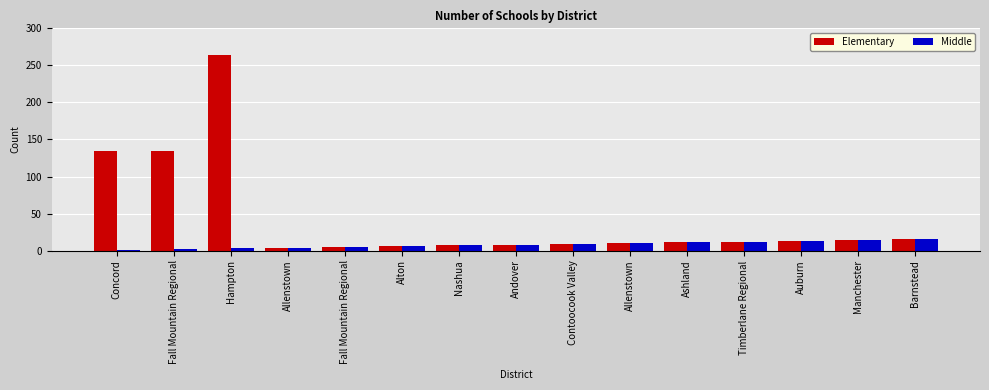

How many series are shown in this chart?

2